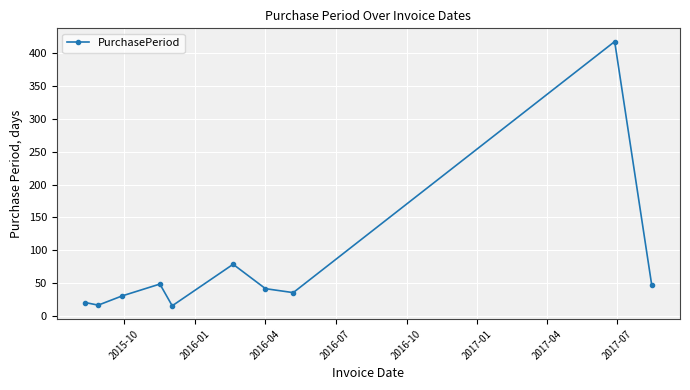

What is the average value?

76